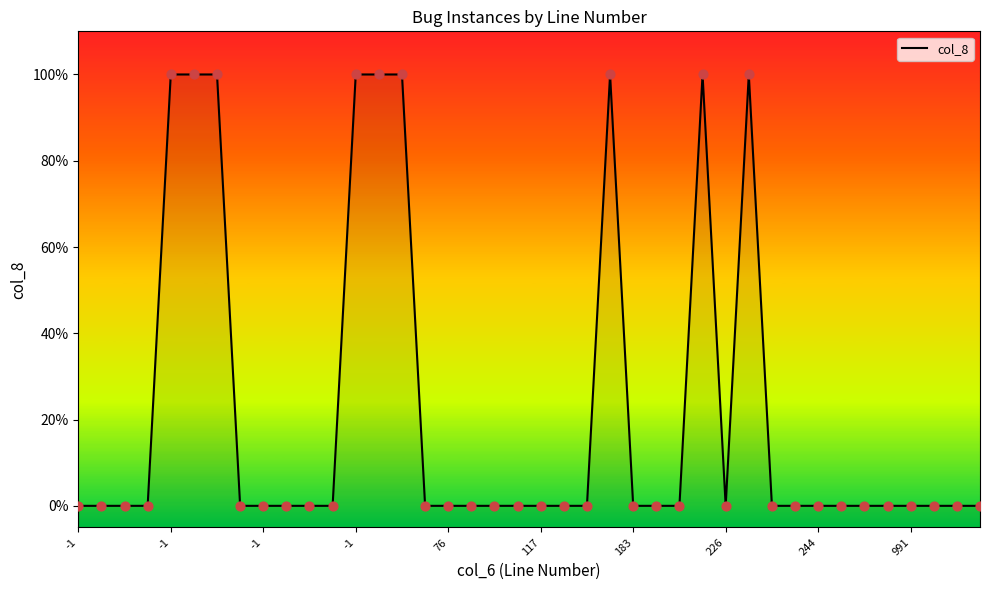

Between -1 and 22, which is larger?

-1